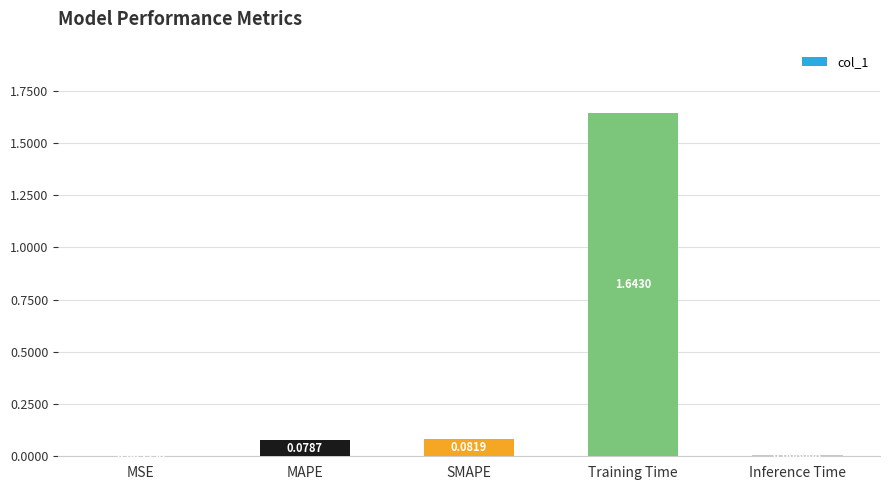

Which has a higher value, Training Time or MAPE?

Training Time